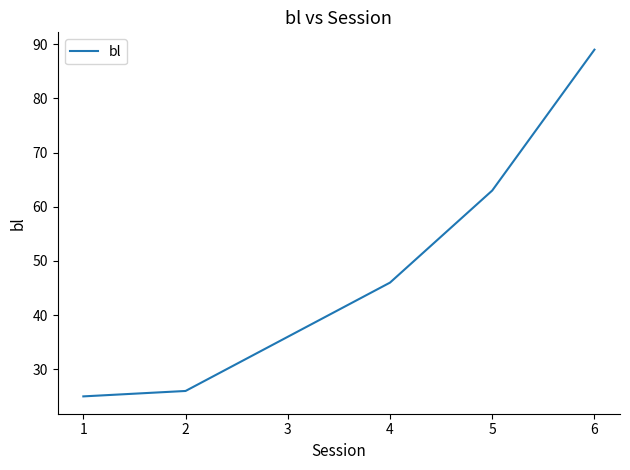

Is it true that the value at 1 is 10?

False